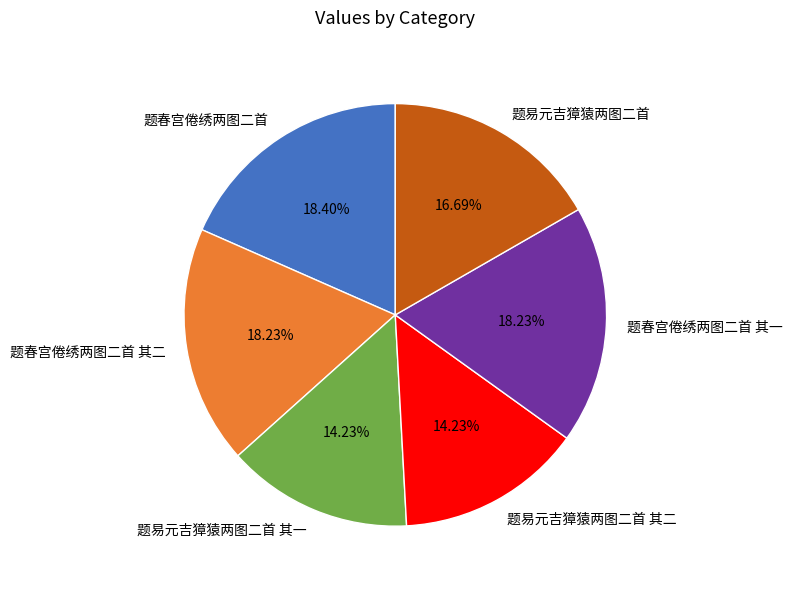

Between 题易元吉獐猿两图二首 and 题春宫倦绣两图二首, which is larger?

题春宫倦绣两图二首